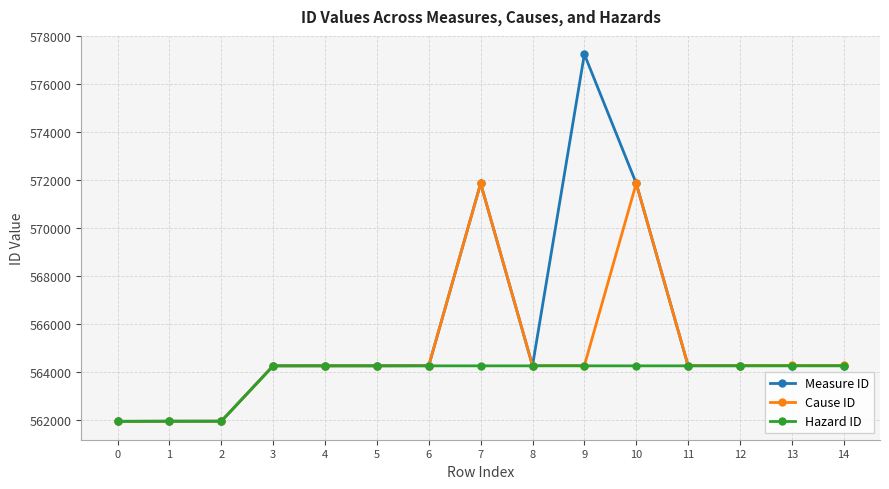

Rank the series by their maximum value, from highest to lowest.

Measure ID, Cause ID, Hazard ID